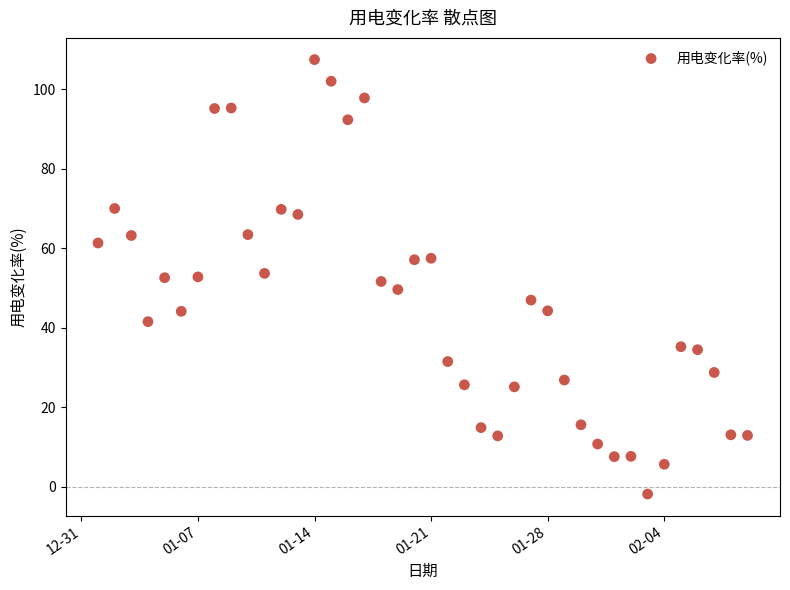

What is the range of Y values (max minus min)?

109.3